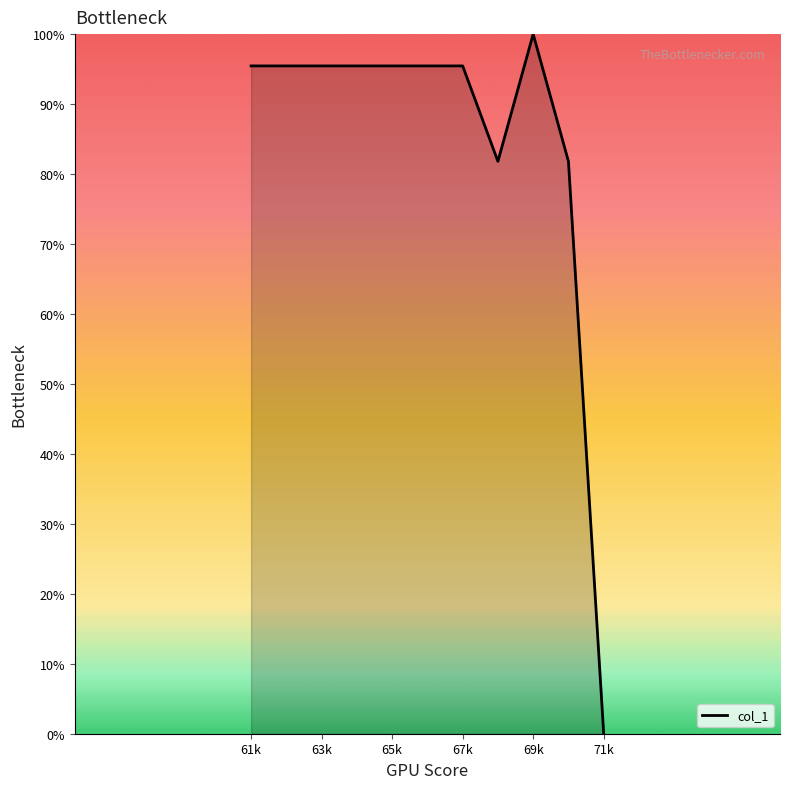

What is the greatest value displayed?

100.0